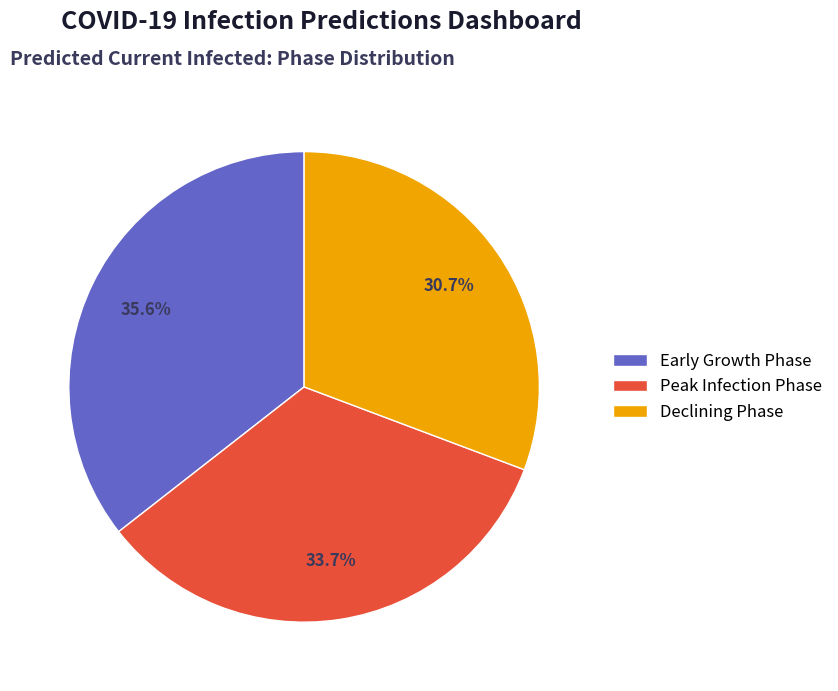

Combined, what portion of the pie is Early Growth Phase and Peak Infection Phase?

69.3%